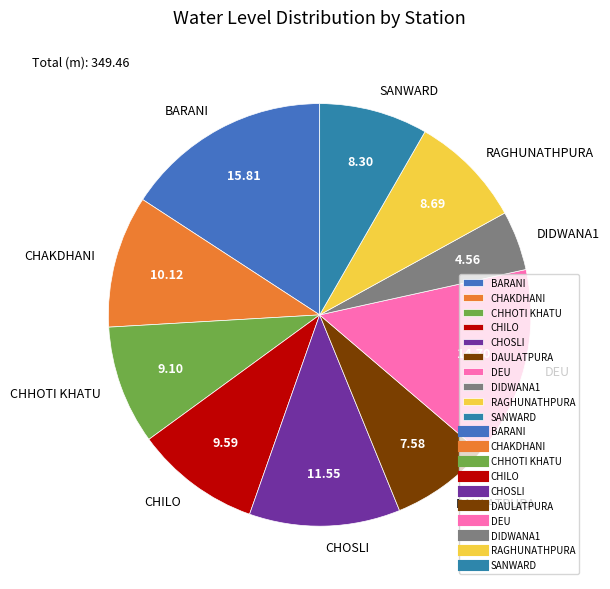

True or false: DEU accounts for 8% of the total.

False